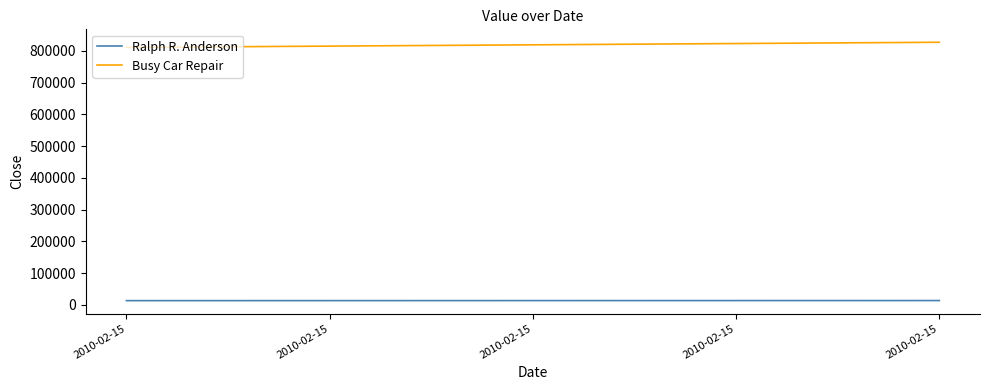

What are all the series names shown in the legend?

Ralph R. Anderson, Busy Car Repair